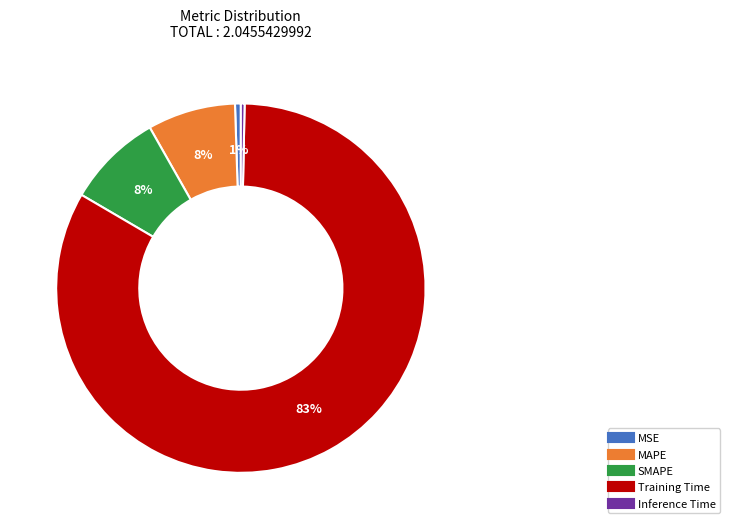

The MSE slice represents 11% of the pie. True or false?

False